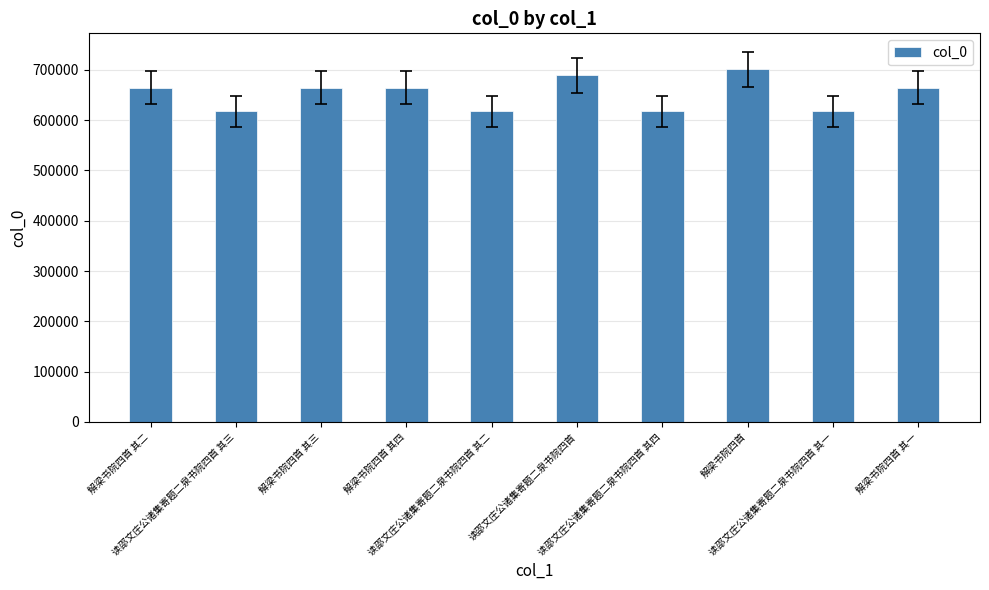

What is the average value?

652030